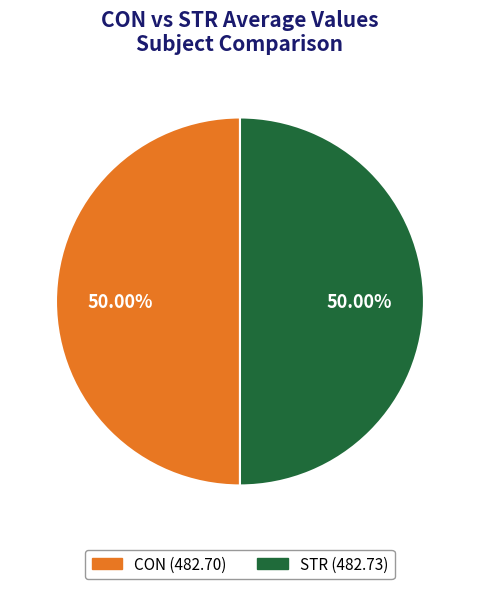

Approximately how many times larger is the value at STR compared to CON?

1.0